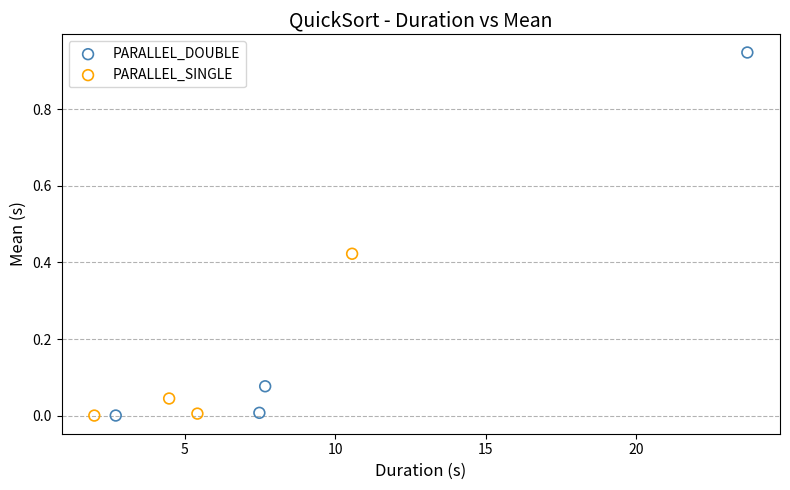

Which series contains the highest Y value?

PARALLEL_DOUBLE